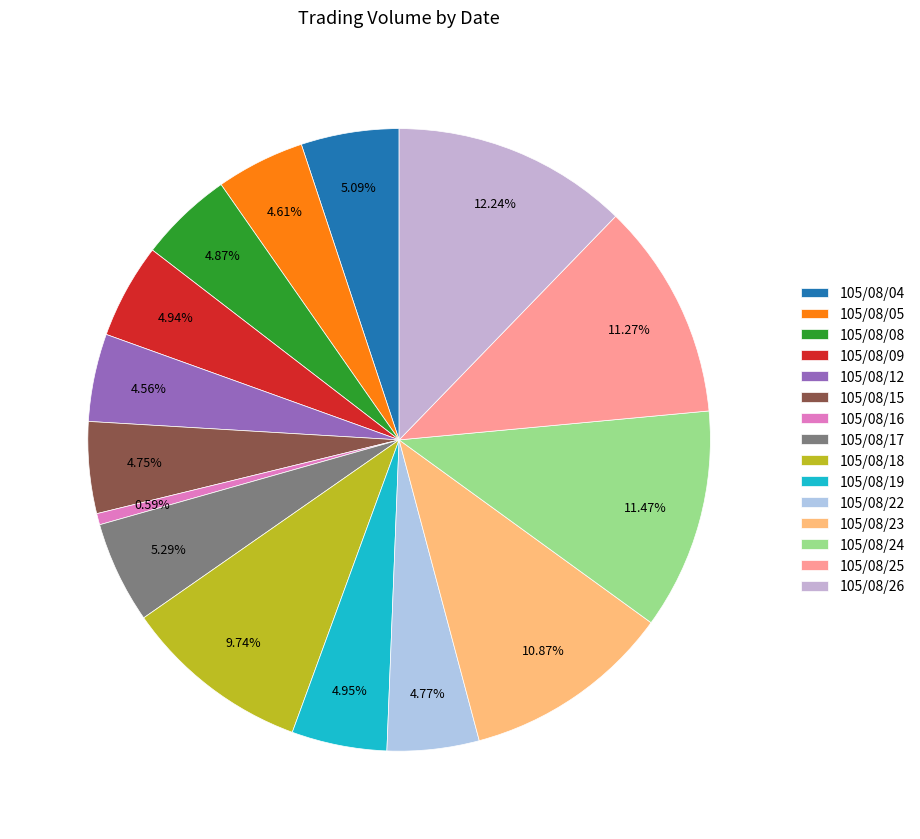

What is the ratio of the value at 105/08/08 to the value at 105/08/26?

0.4